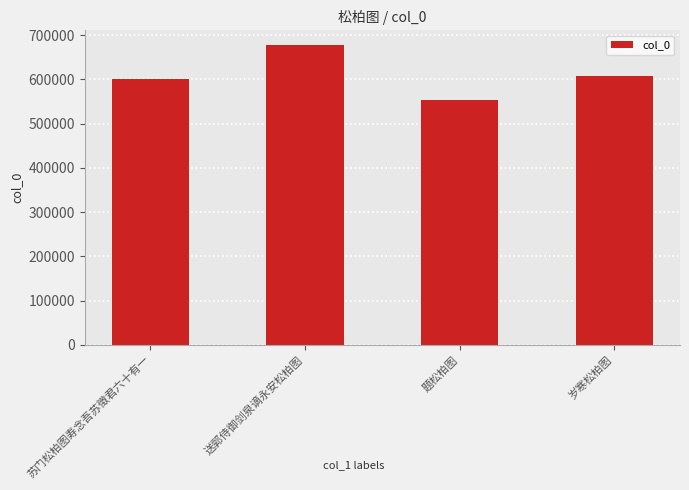

Are the bars grouped side by side (vs. stacked)?

No